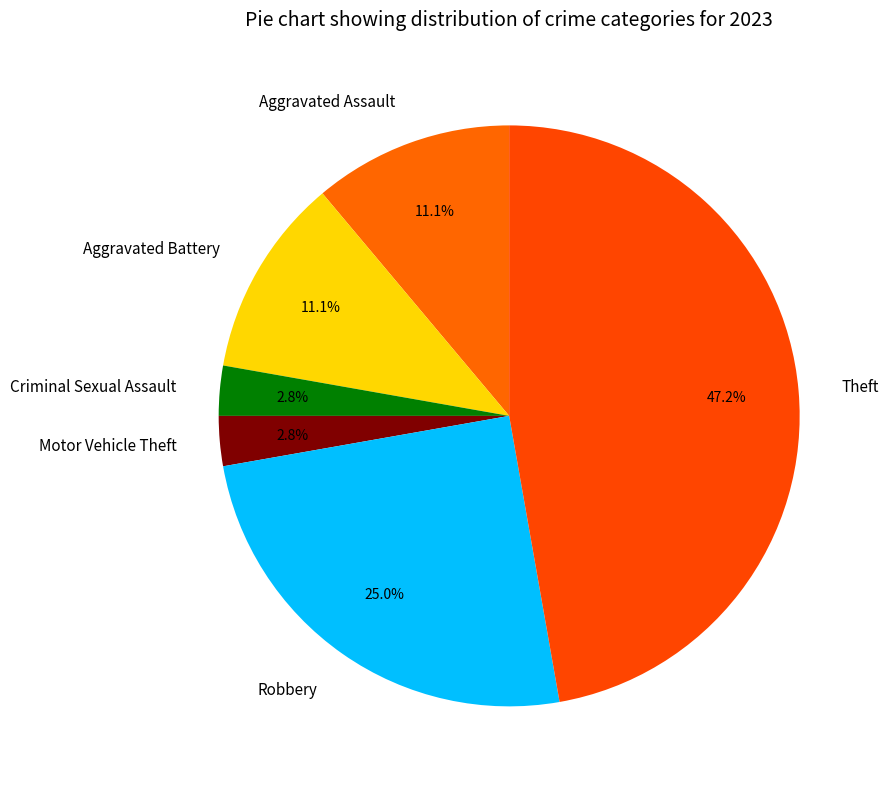

Combined, do Motor Vehicle Theft and Aggravated Assault account for over 50%?

No